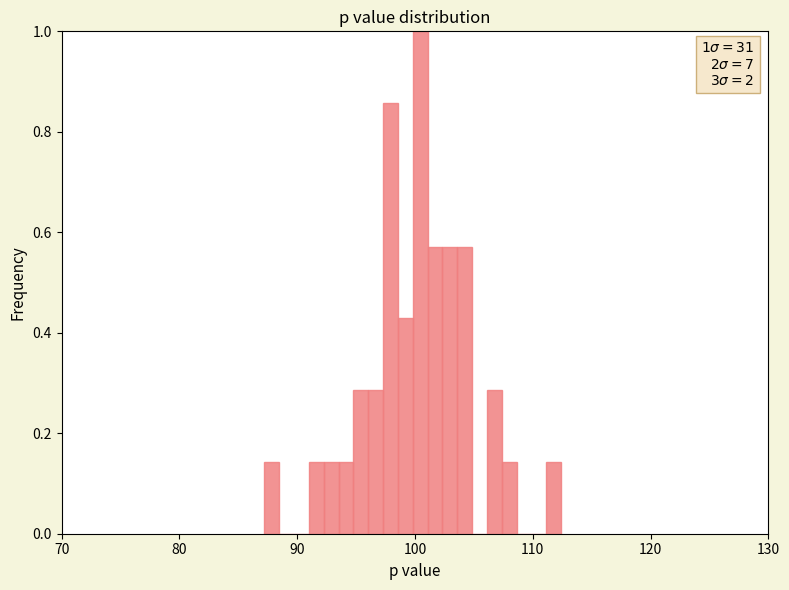

Around what value on the x-axis is the tallest bar? Give the approximate position of its centre, as read against the axis.

100